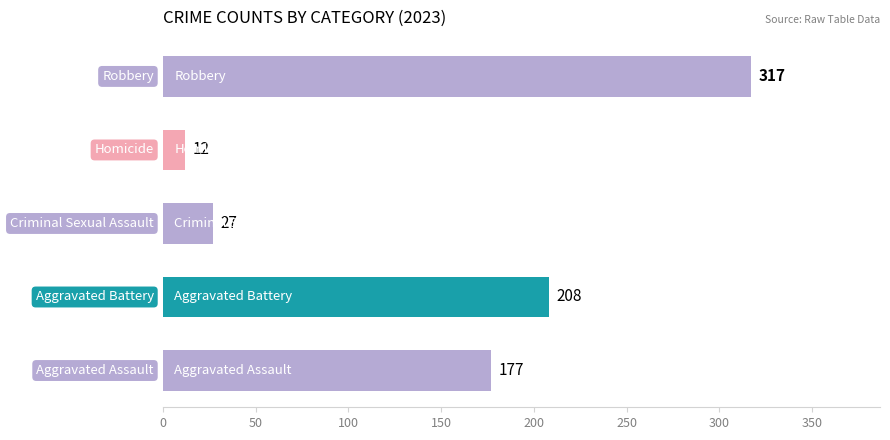

What is the difference between the second highest and second lowest values?

181